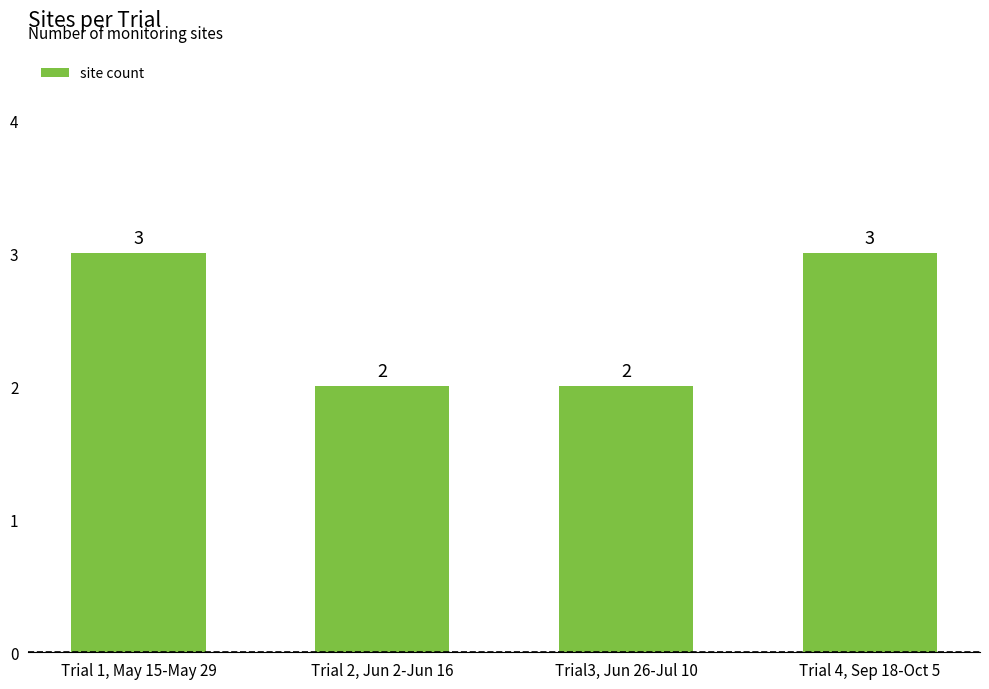

What is the label of the 2nd bar from the right?

Trial3, Jun 26-Jul 10